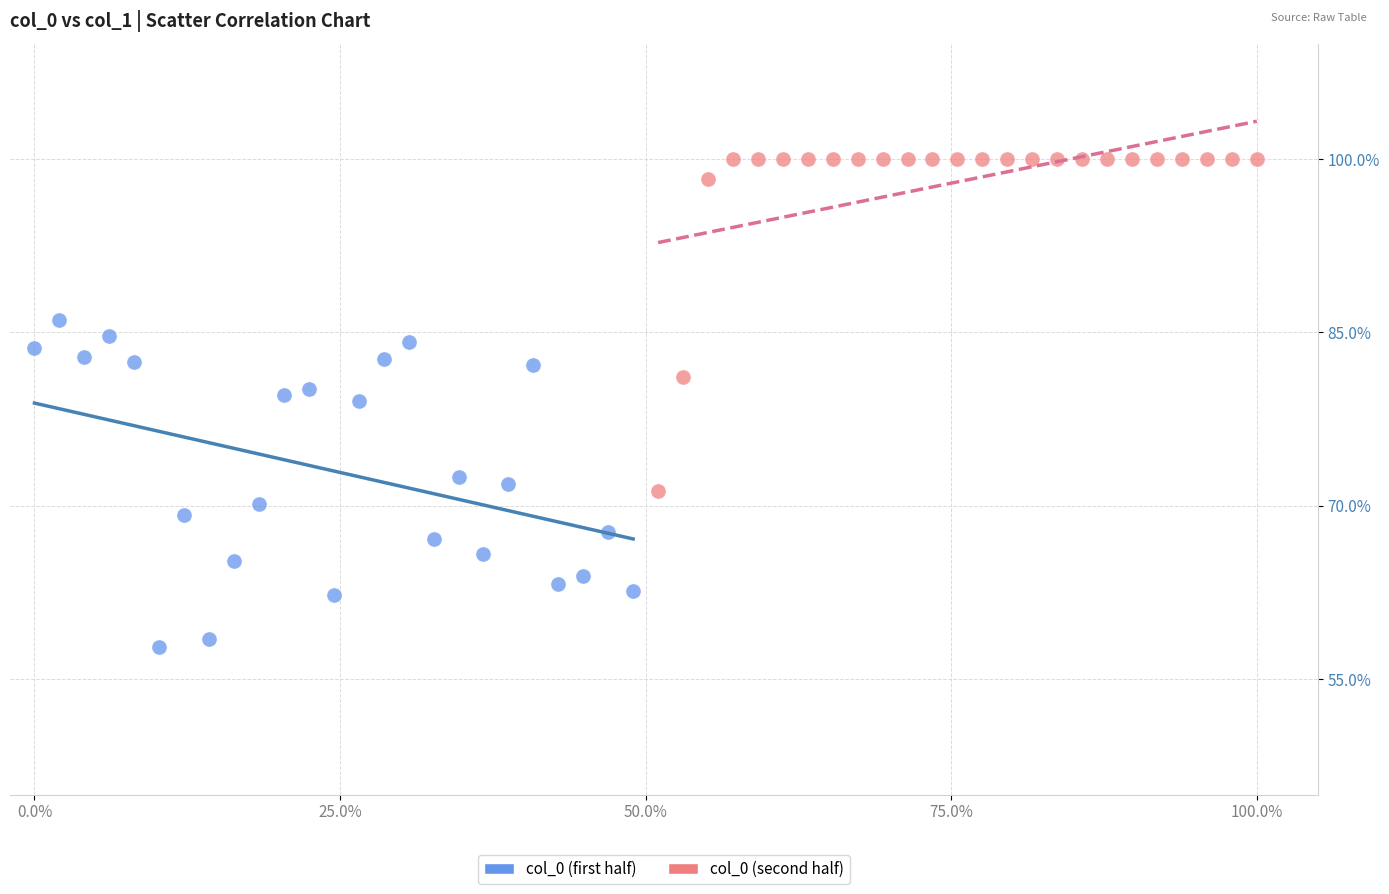

Which series contains the lowest Y value?

col_0 (first half)